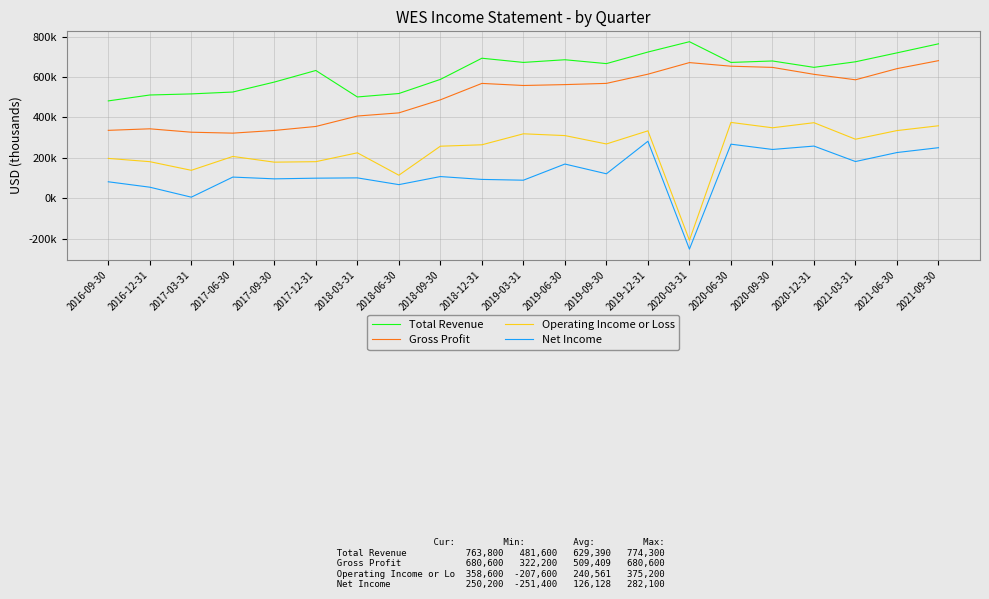

How many interior local peaks does the Total Revenue series have?

5